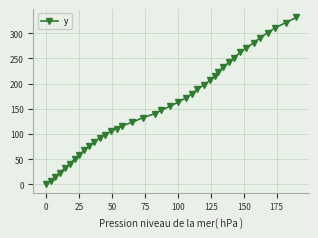

Does the chart have visible grid lines?

Yes